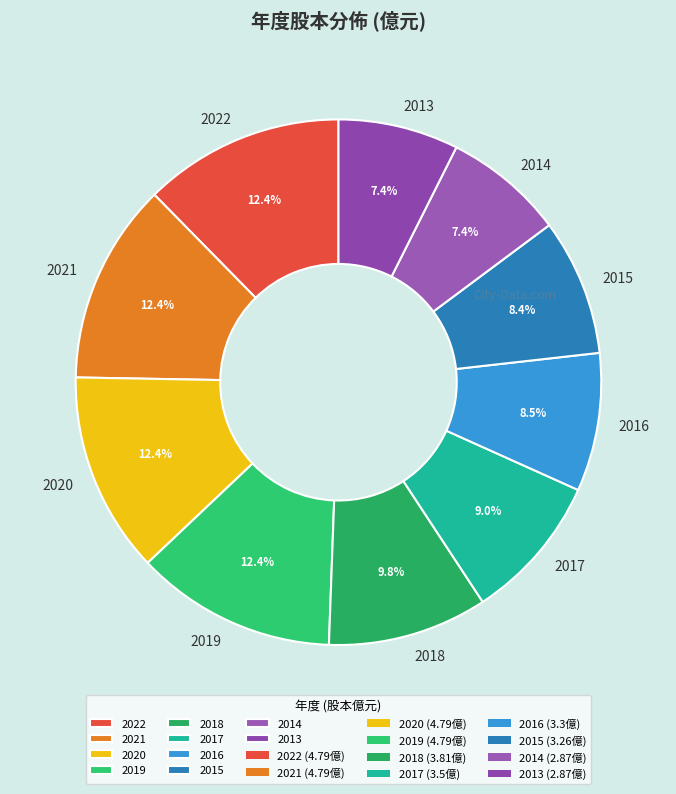

Which has a higher value, 2019 or 2015?

2019